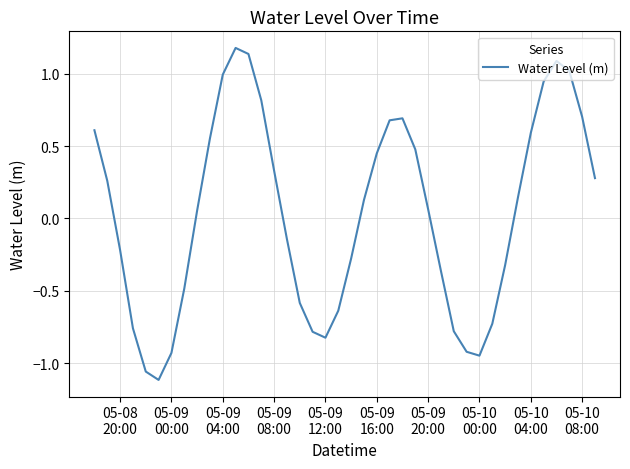

What is the greatest value displayed?

1.2